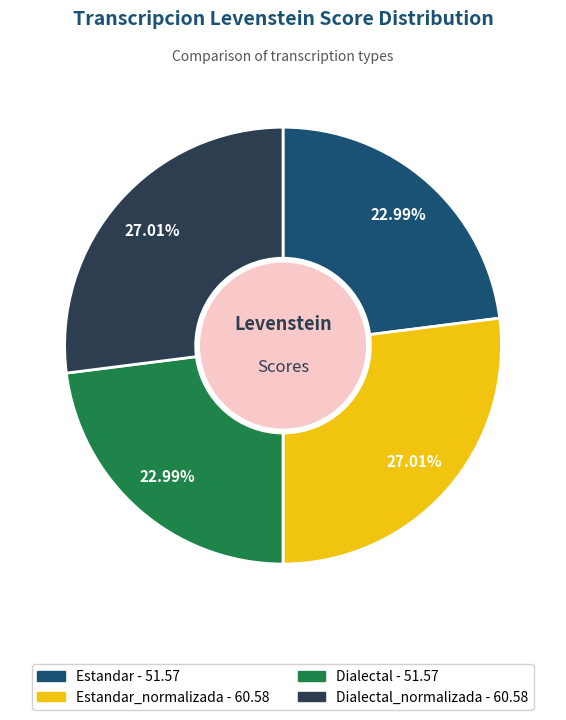

Is there any slice that represents more than half of the pie?

No